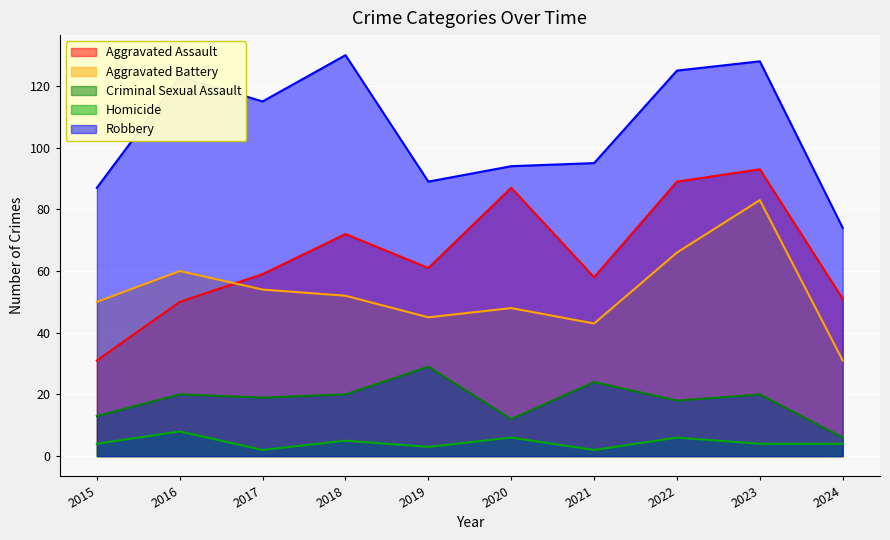

What is the minimum value for Aggravated Battery?

31